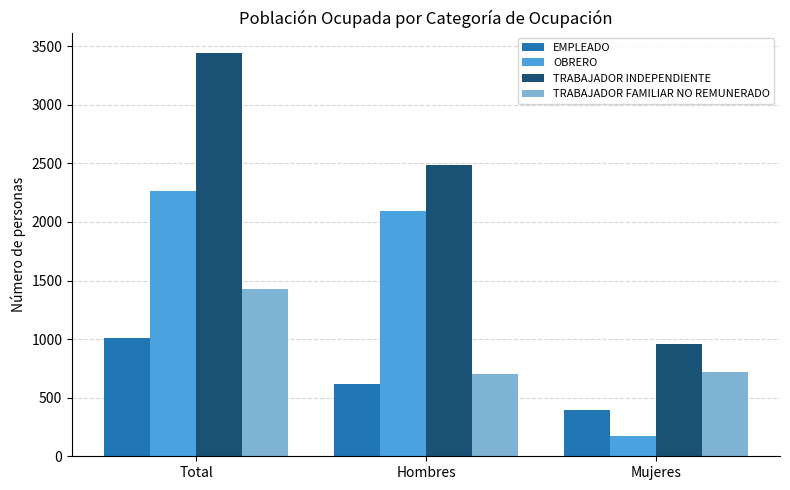

Count the number of categories in the chart.

3